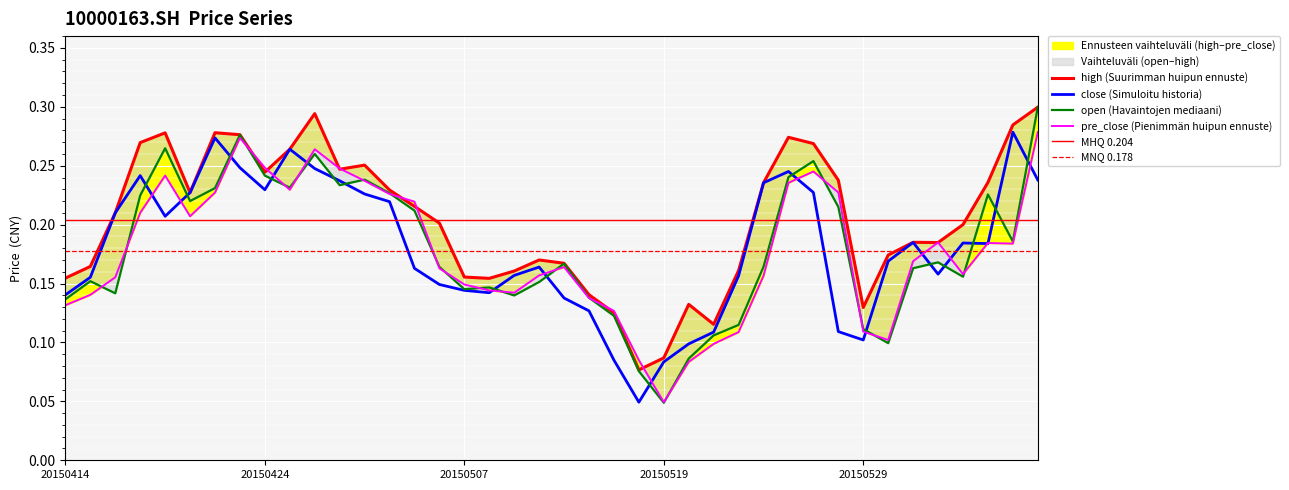

Where is high nearest to the value 0?

20150518